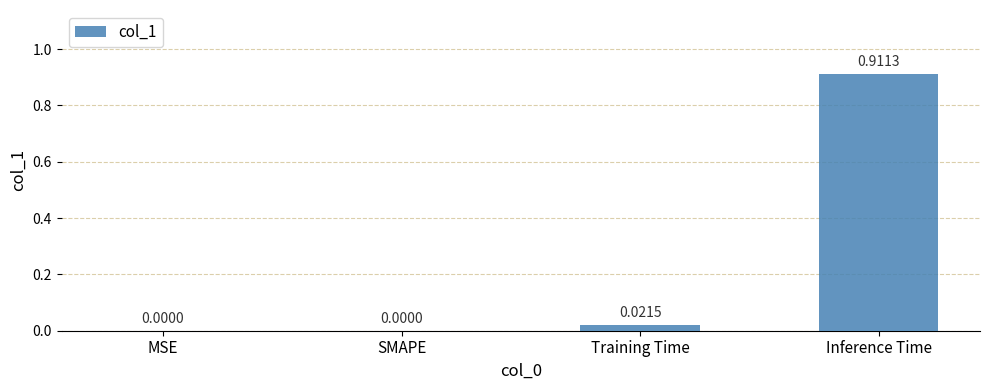

The chart shows a value of 0.0 at MSE. True or false?

True